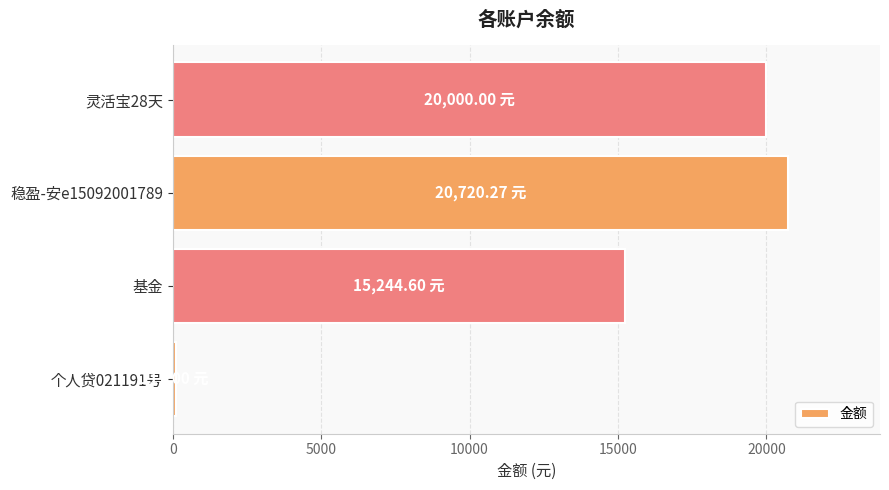

What is the change in value from 基金 to 稳盈-安e15092001789?

+5475.7